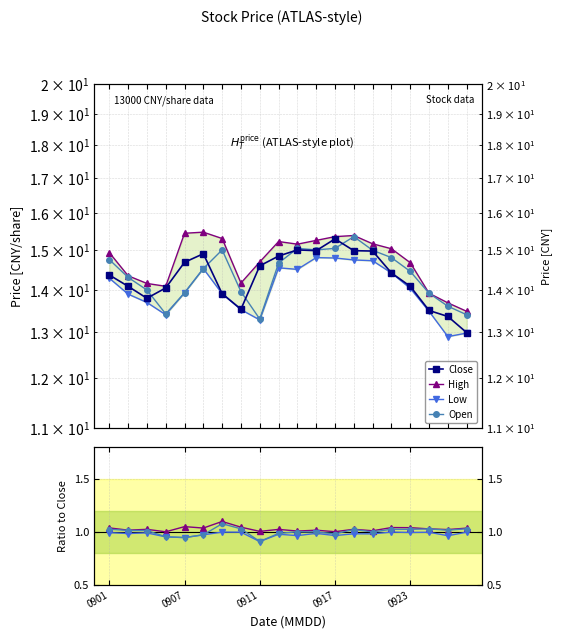

Rank the categories by Close value from highest to lowest.

20200917, 20200915, 20200916, 20200918, 20200921, 20200908, 20200914, 20200907, 20200911, 20200922, 20200901, 20200902, 20200923, 20200904, 20200909, 20200903, 20200910, 20200924, 20200925, 20200928